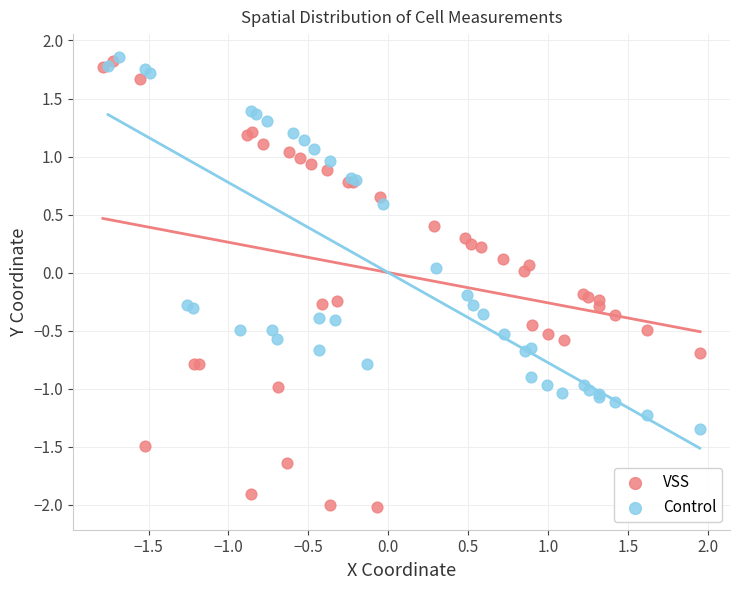

Which series has the widest spread of Y values?

VSS